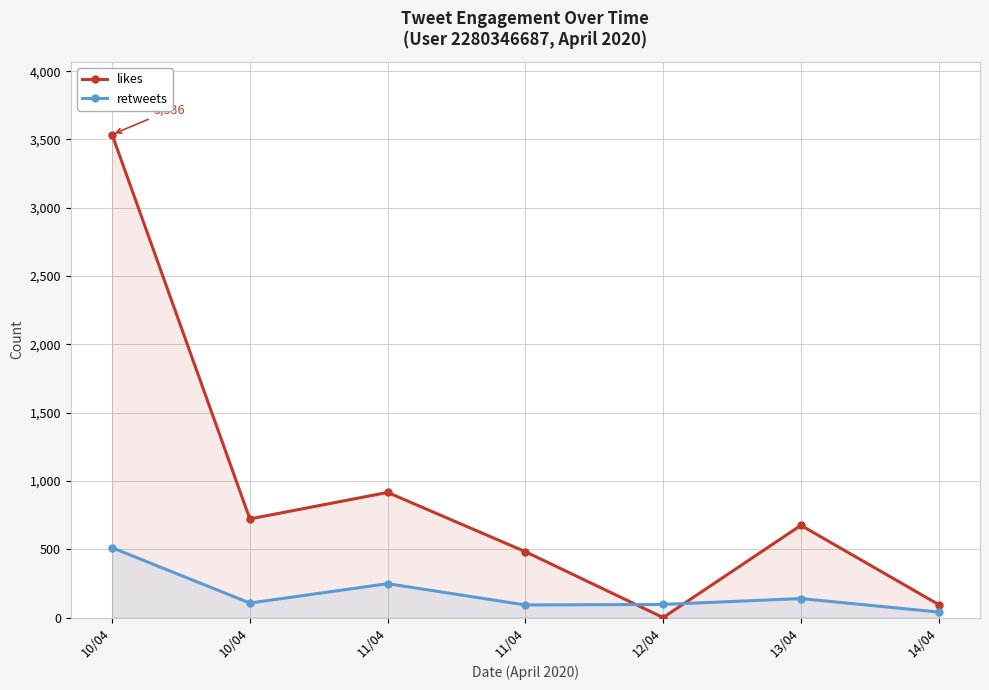

Reading left to right, what are all the values shown in this chart?

likes: 3536	722	916	482	0	675	95
retweets: 511	106	248	92	96	139	40